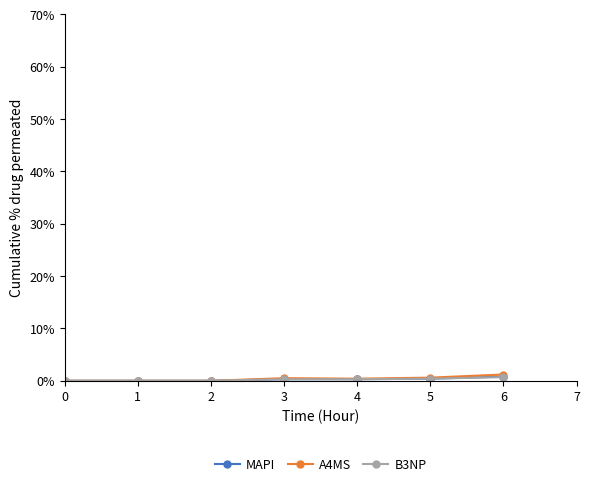

Which series has the largest range (max minus min)?

A4MS